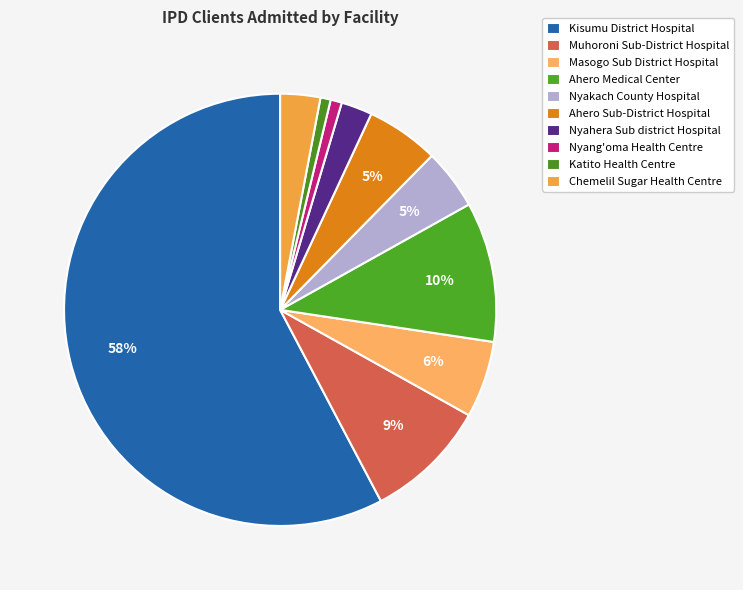

How many segments does this pie chart have?

10